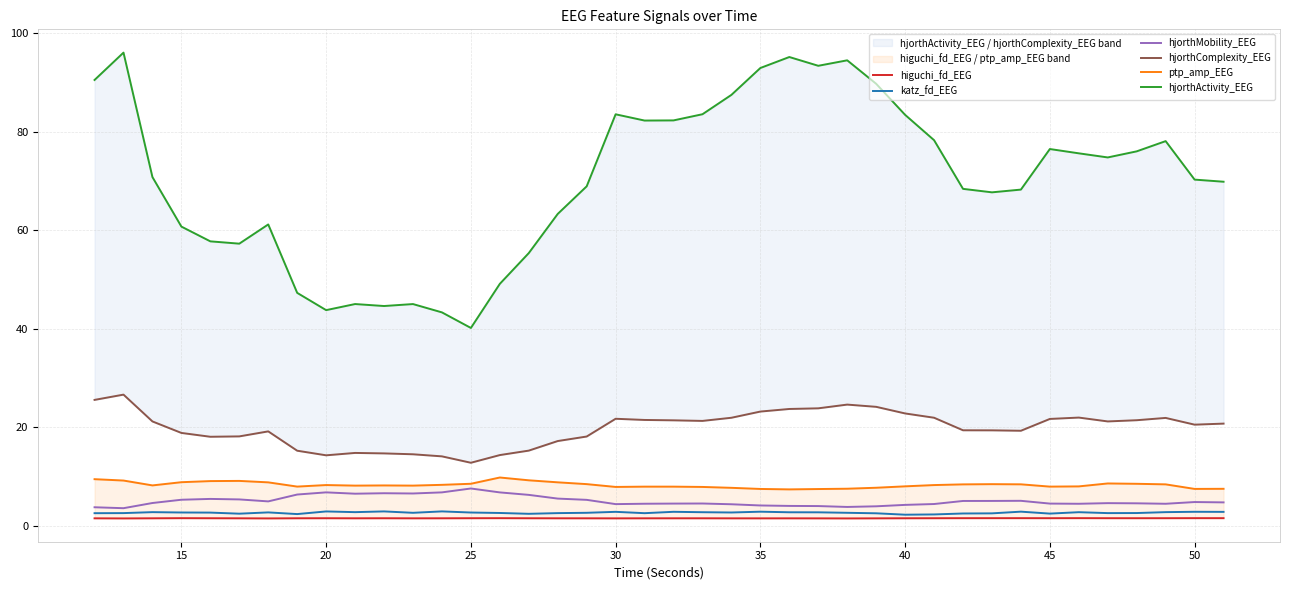

Which series has the largest total across all categories?

hjorthActivity_EEG